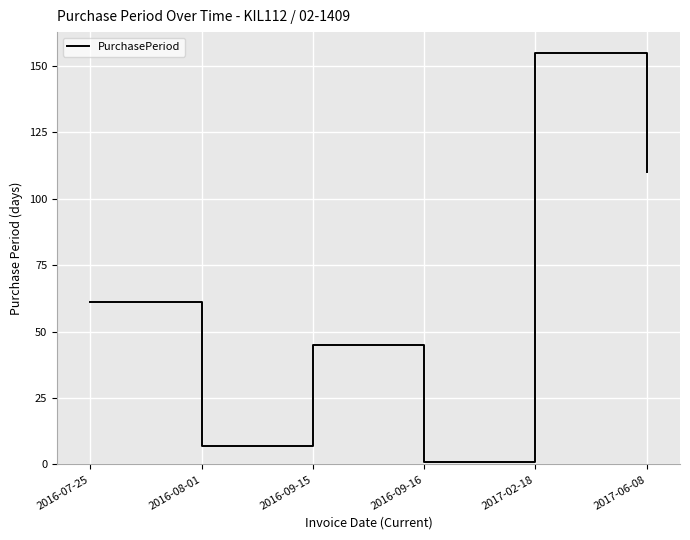

What is the sum of all values?

379